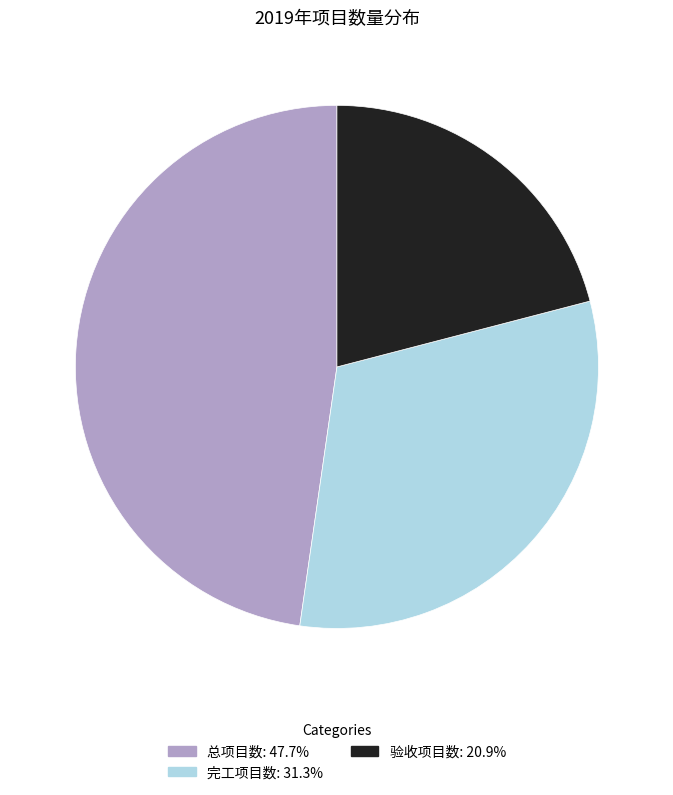

Rank the categories by value from highest to lowest.

总项目数, 完工项目数, 验收项目数